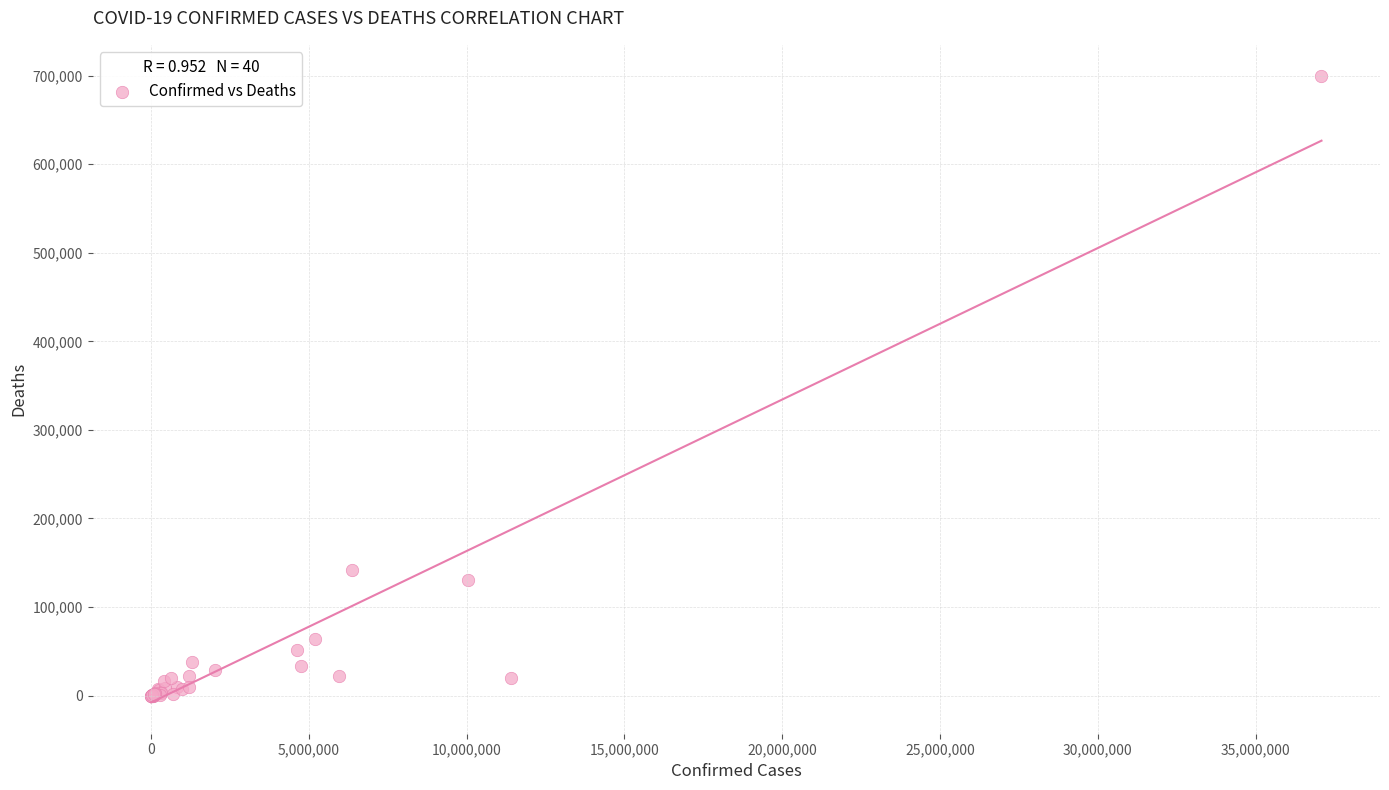

What Y value in the scatter plot is closest to 349665?

142339